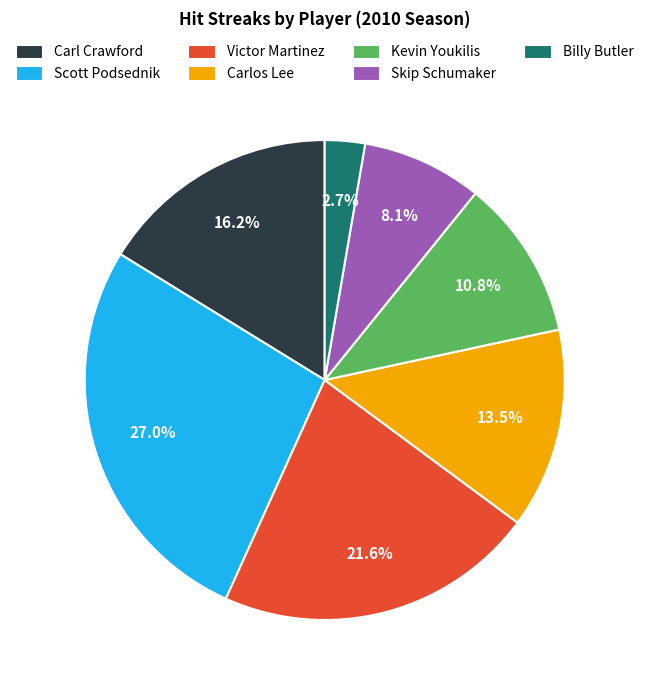

Count the number of slices in the pie.

7